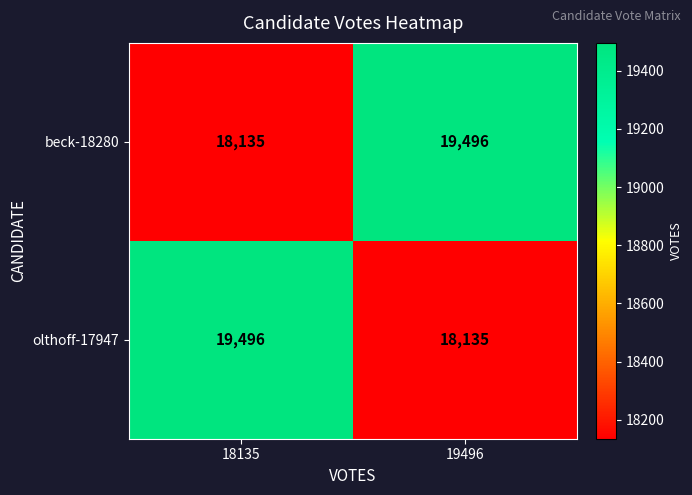

What is the total value across all series at 18135?

37631